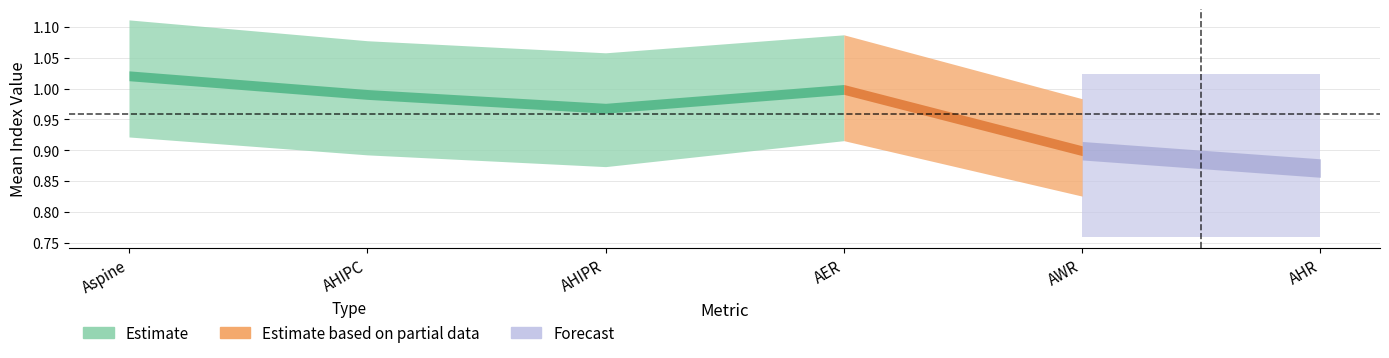

True or false: AHIPC and AER cross at least once.

True